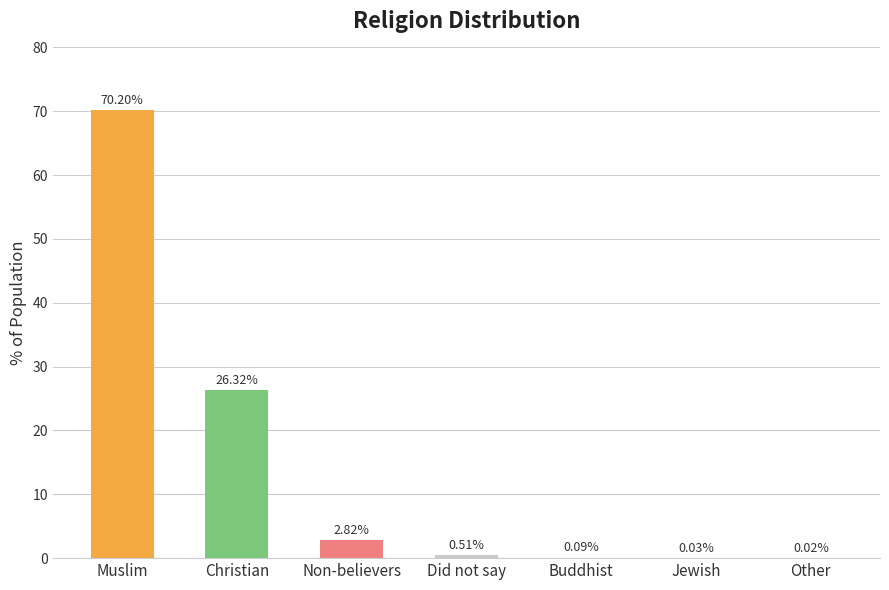

At which label is the value closest to 35?

Christian